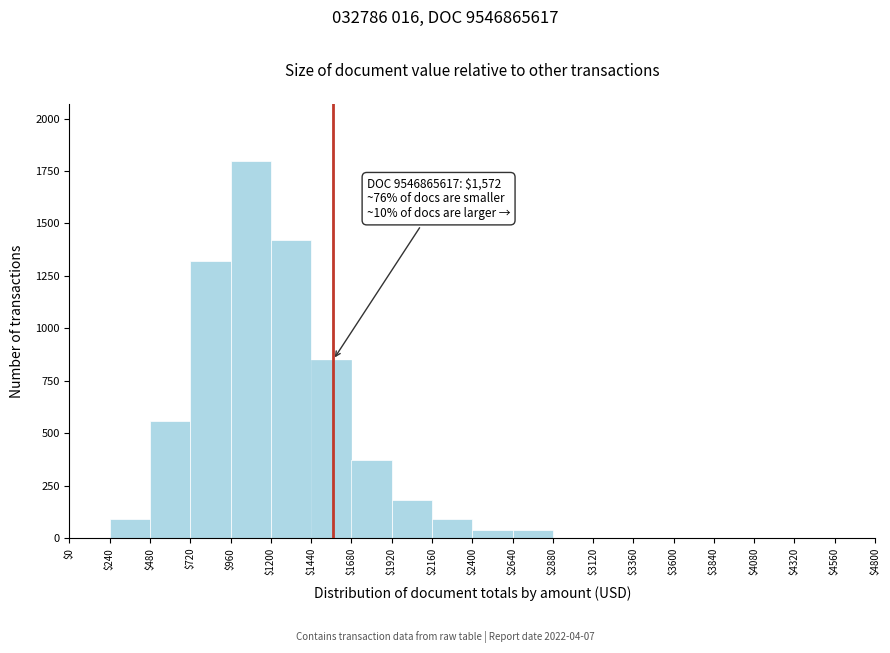

Over which range of the x-axis is the bar tallest?

$960 to $1200